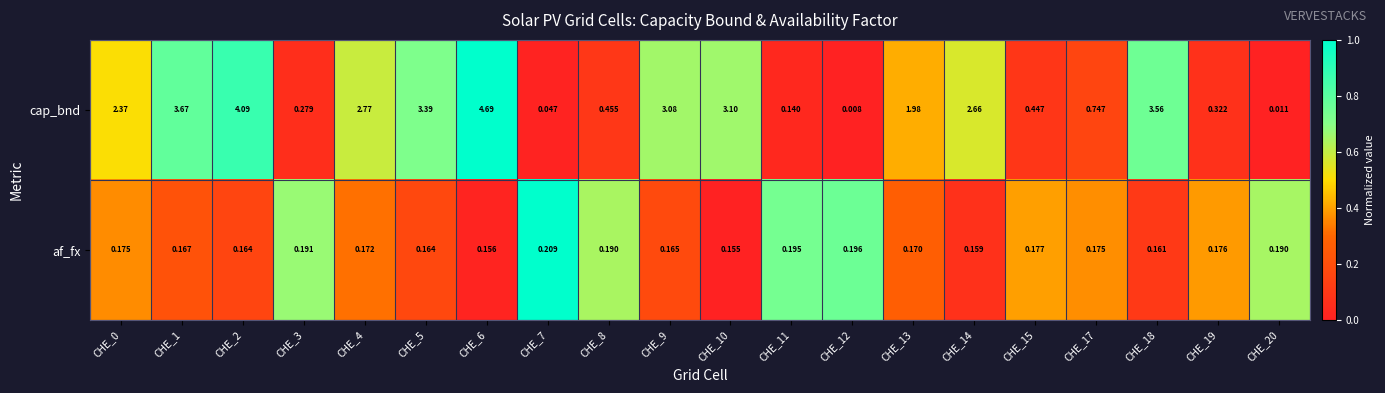

Is the value of af_fx at CHE_17 greater than the value of cap_bnd at CHE_13?

No